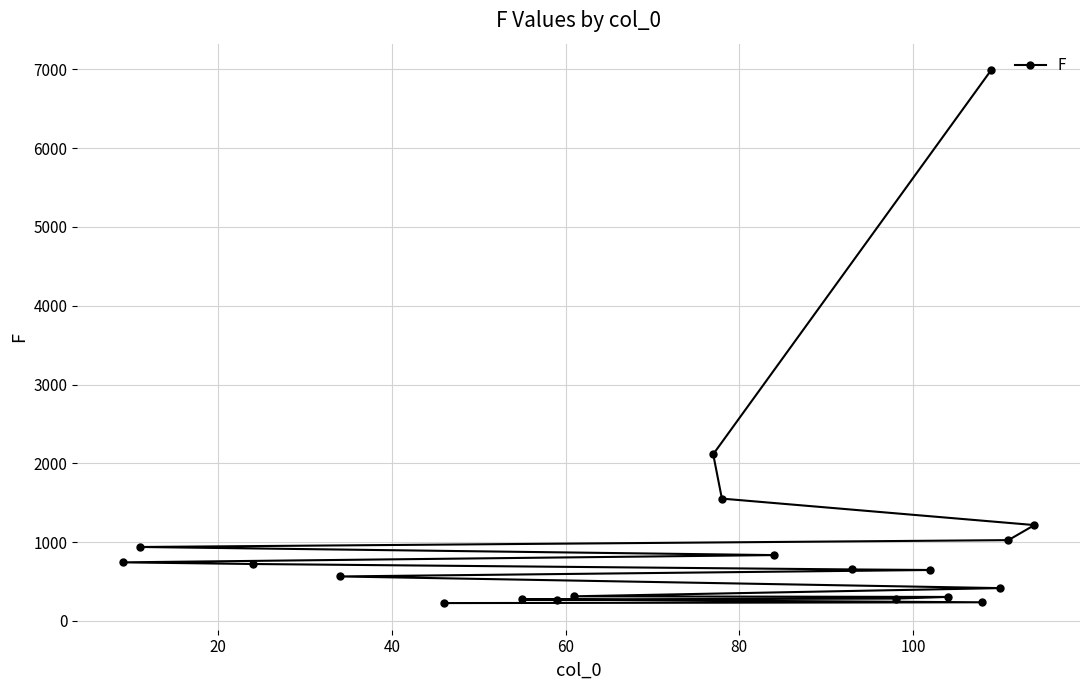

Approximately how many times larger is the value at 13 compared to 7?

0.4